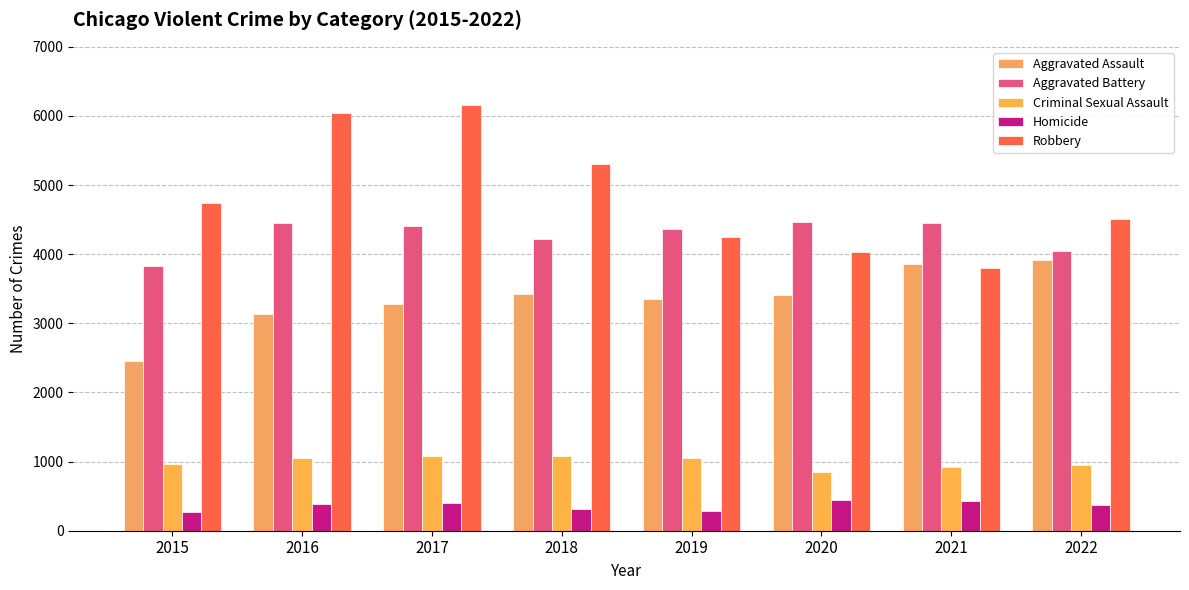

What are all the series names shown in the legend?

Aggravated Assault, Aggravated Battery, Criminal Sexual Assault, Homicide, Robbery